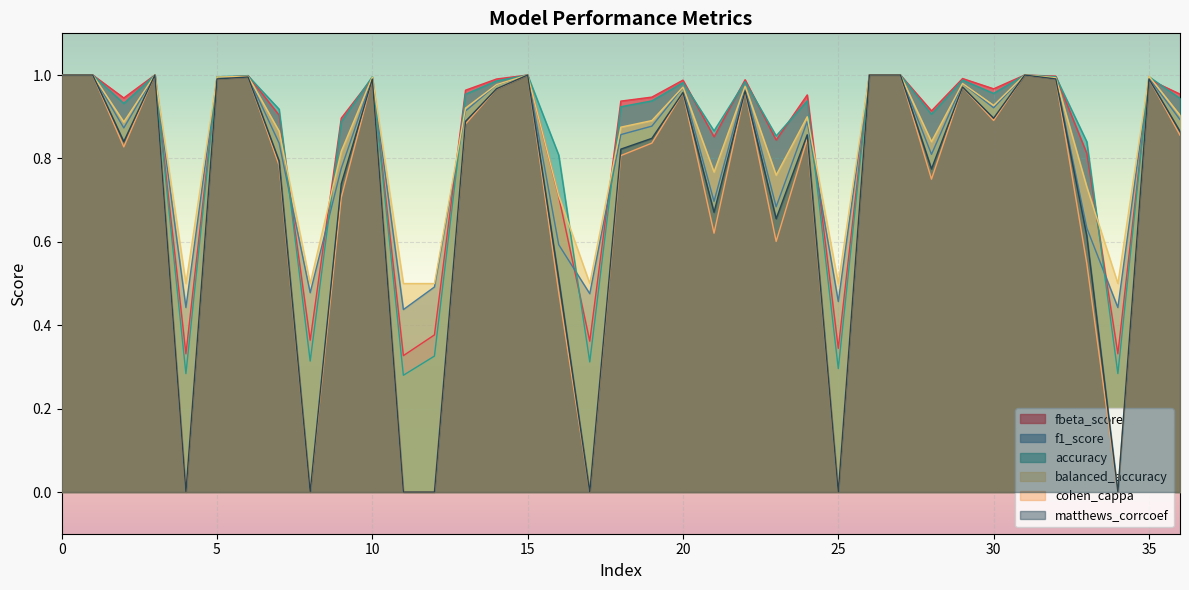

Between which two adjacent categories do accuracy and balanced_accuracy first intersect?

4 and 5